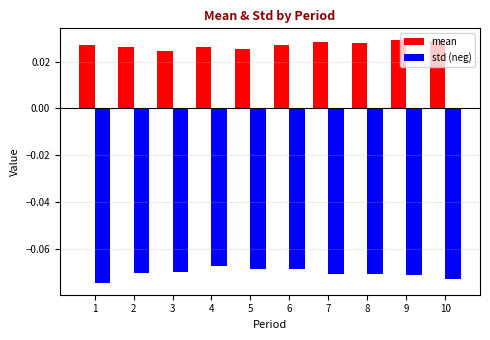

At how many categories does at least one series exceed 0?

10